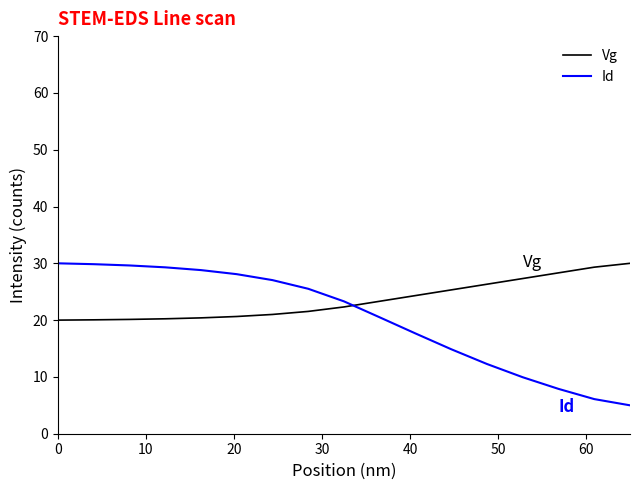

After their last crossing, which series has the higher values: Vg or Id?

Vg